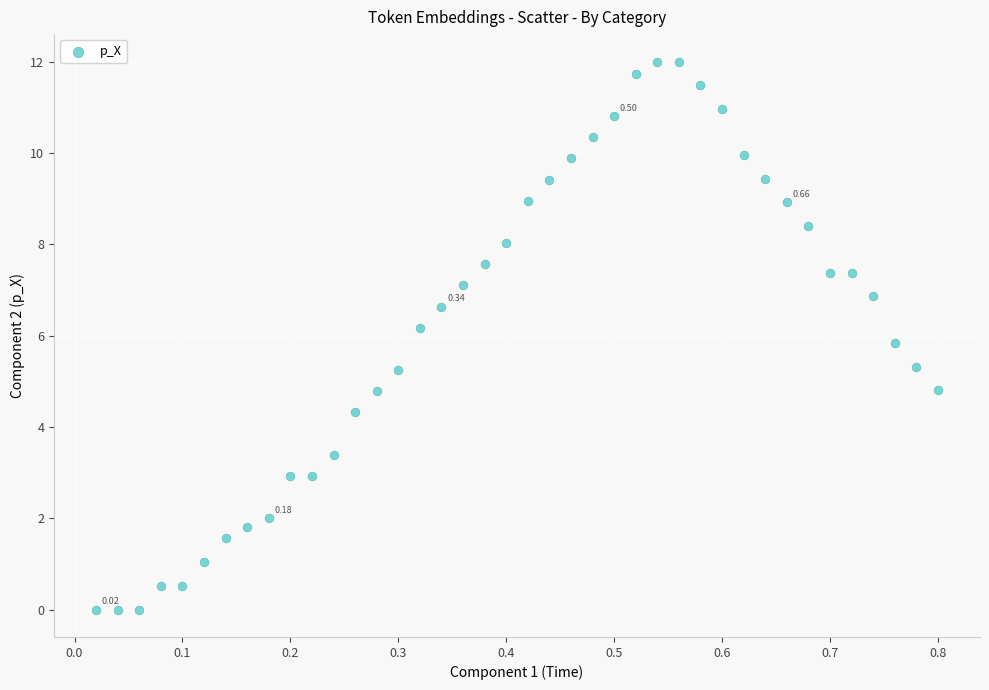

What is the range of X values (max minus min)?

0.8